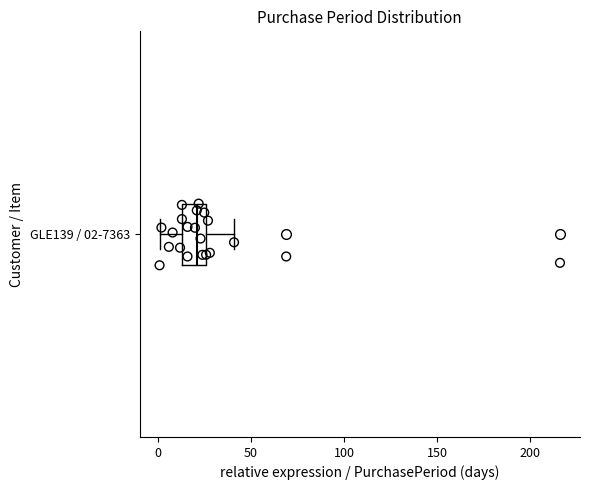

Transcribe this box plot: give where the median line is, the range the box spans, and where the two whiskers end, as read against the x-axis. The values are not printed on the chart, so give them approximately, as read against the axis.

median 20, box 15 to 25, whiskers 0 to 40